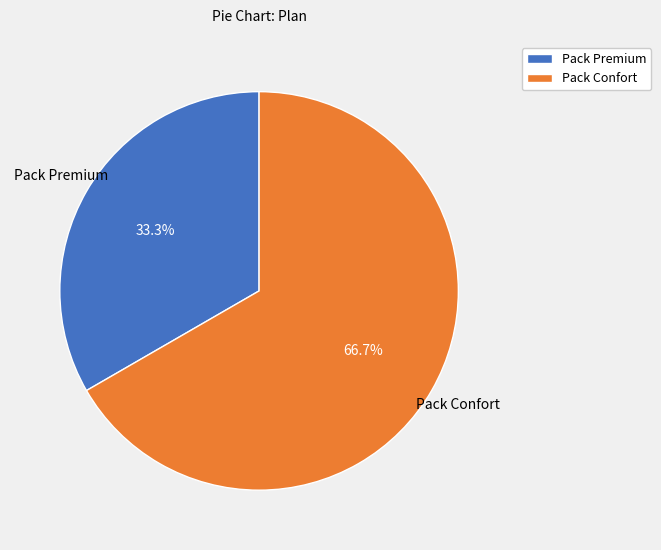

How much of the chart is everything except Pack Premium?

66.7%